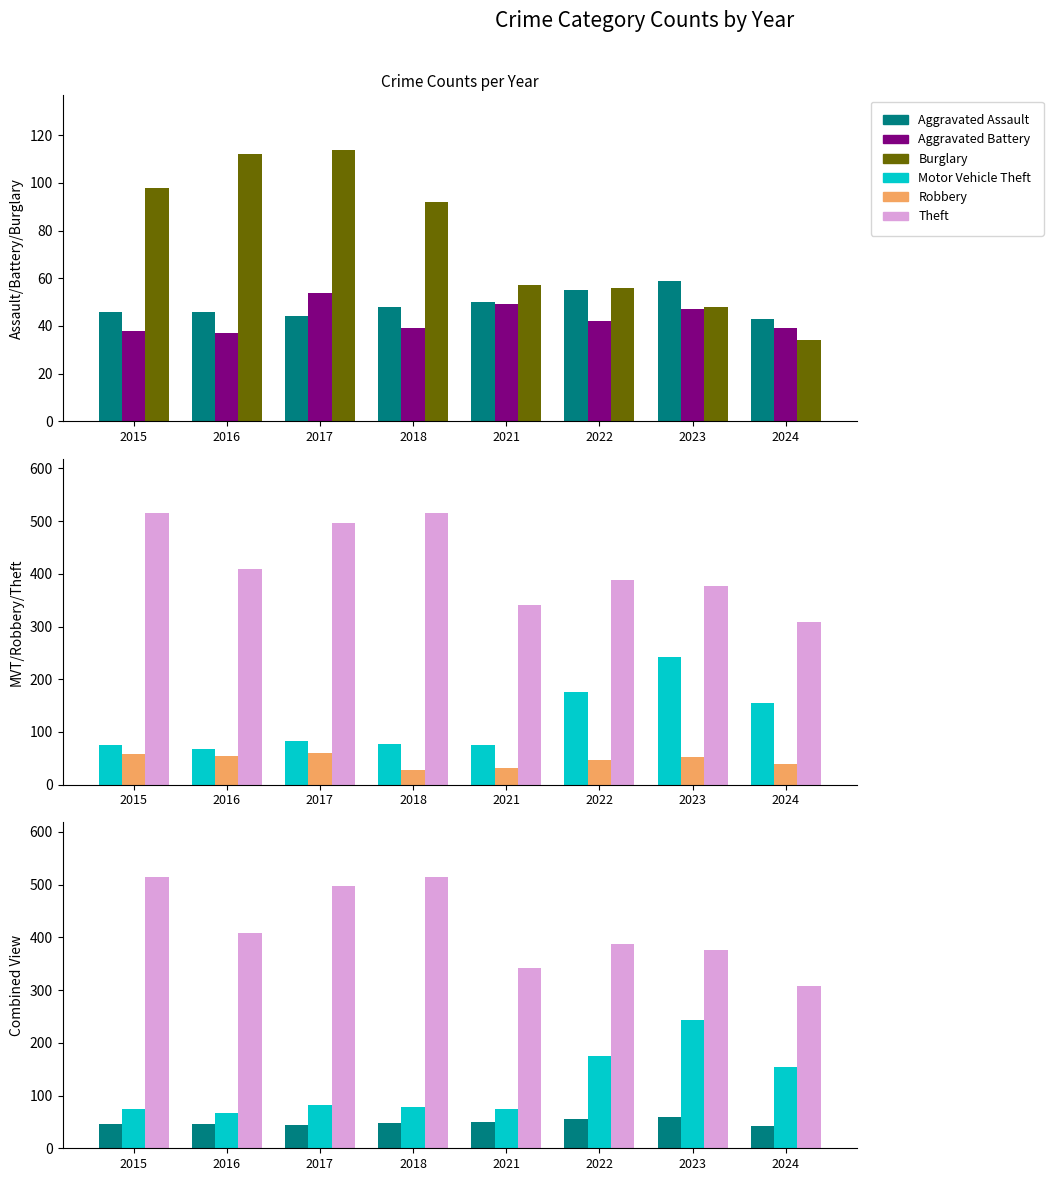

What are all the series names shown in the legend?

Aggravated Assault, Aggravated Battery, Burglary, Motor Vehicle Theft, Robbery, Theft